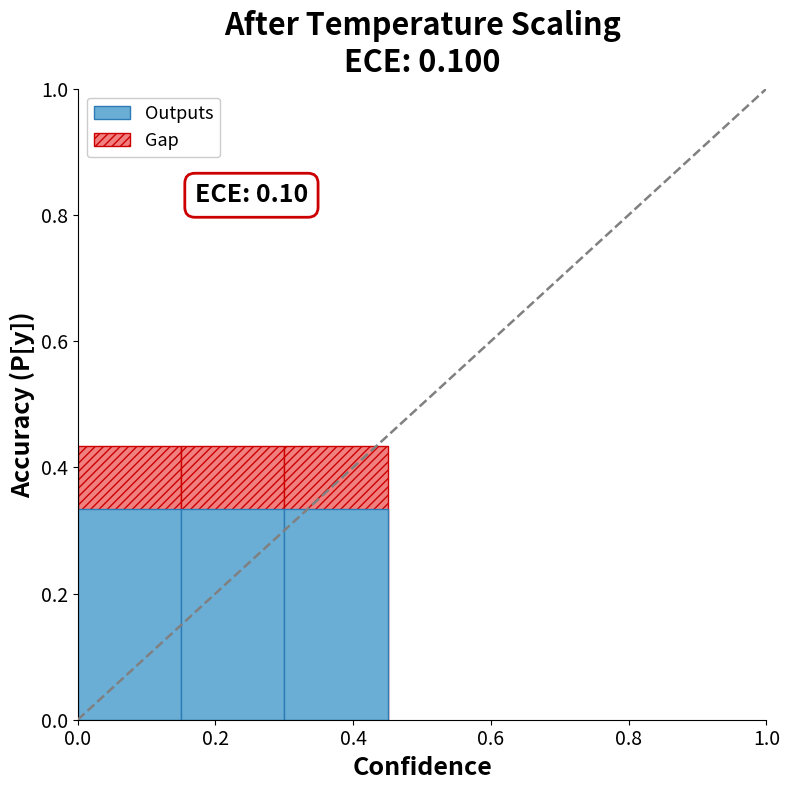

Reading left to right, list all the values displayed in this chart.

Gap: 0.0=0.4	0.2=0.4	0.4=0.4
Outputs: 0.0=0.3	0.2=0.3	0.4=0.3